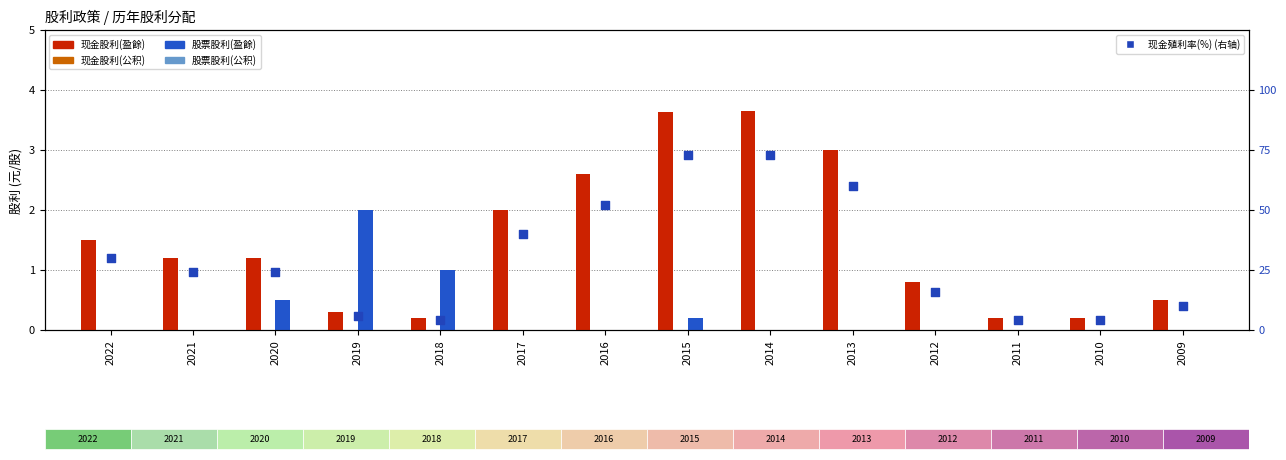

What is the total value across all series at 2015?

76.6